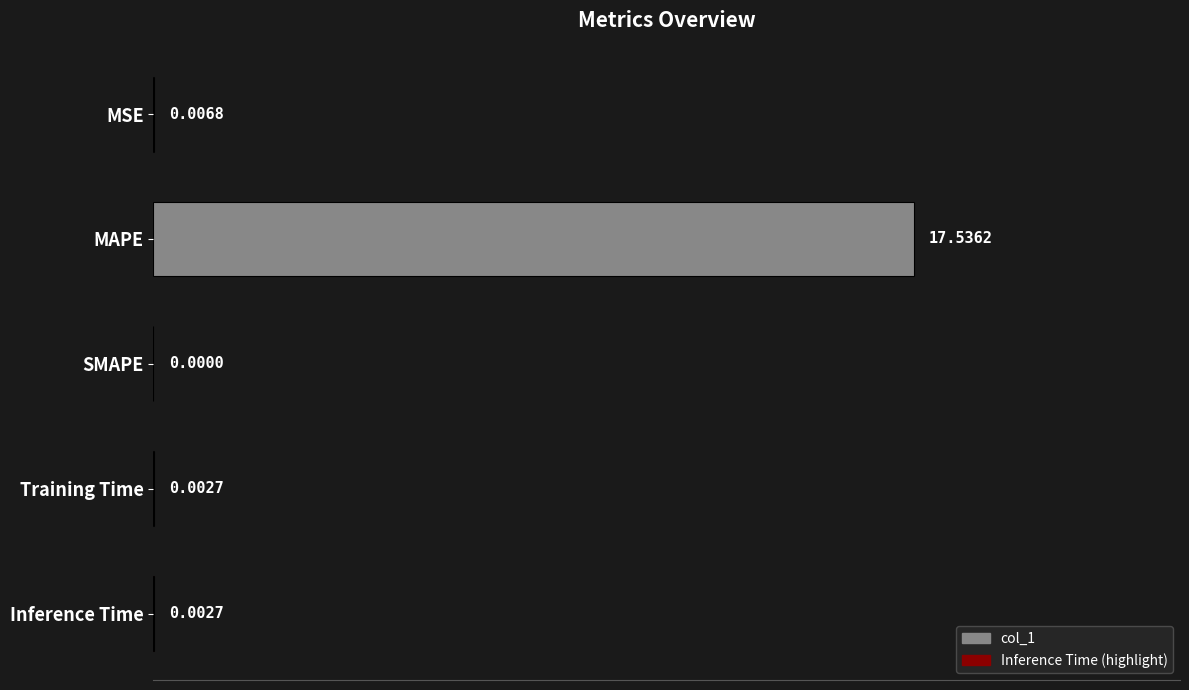

The value at MSE is 0.0. True or false?

True